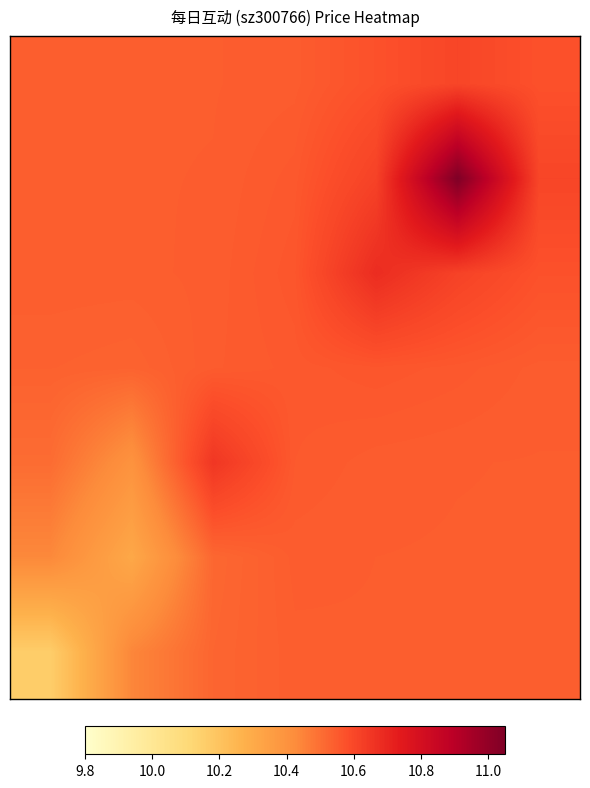

Count the number of data series in this chart.

7